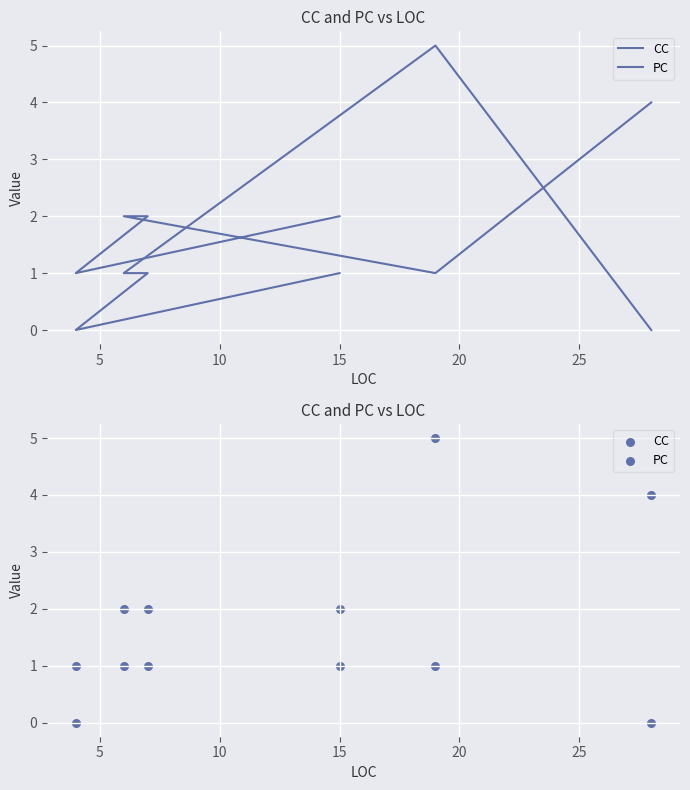

Which series has the widest spread of Y values?

PC